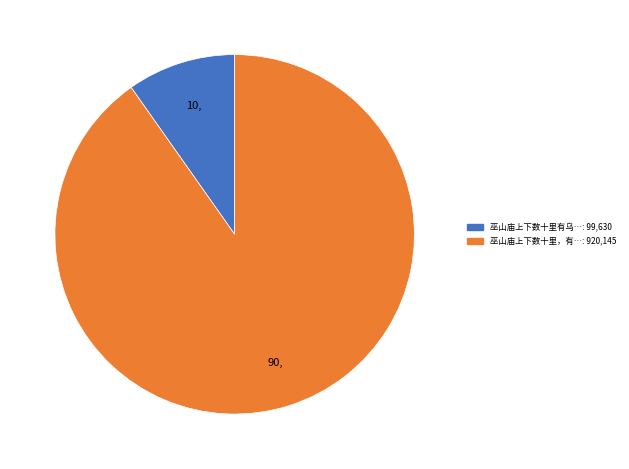

Is there a majority slice in this chart?

Yes